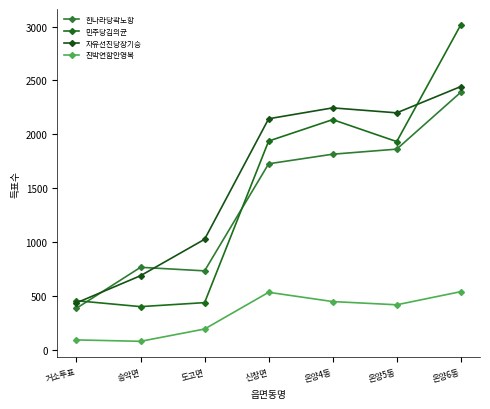

Rank the categories by 민주당김의균 value from lowest to highest.

송악면, 도고면, 거소투표, 온양5동, 신창면, 온양4동, 온양6동